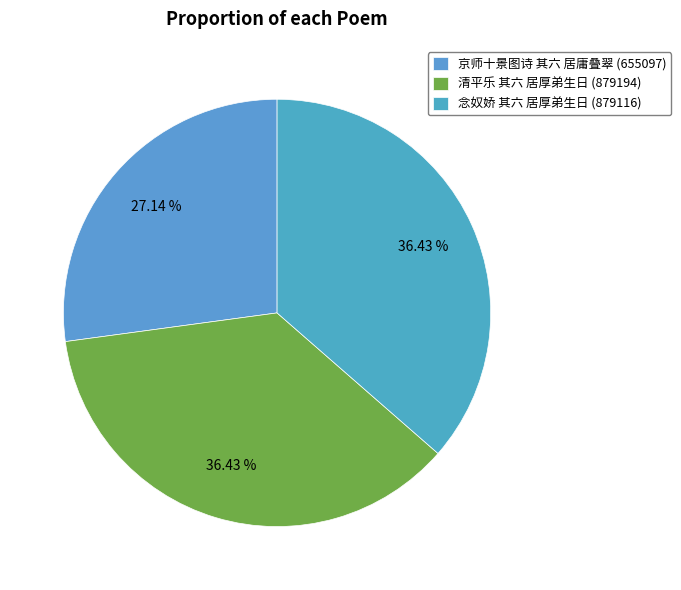

True or false: 京师十景图诗 其六 居庸叠翠 accounts for 33% of the total.

False